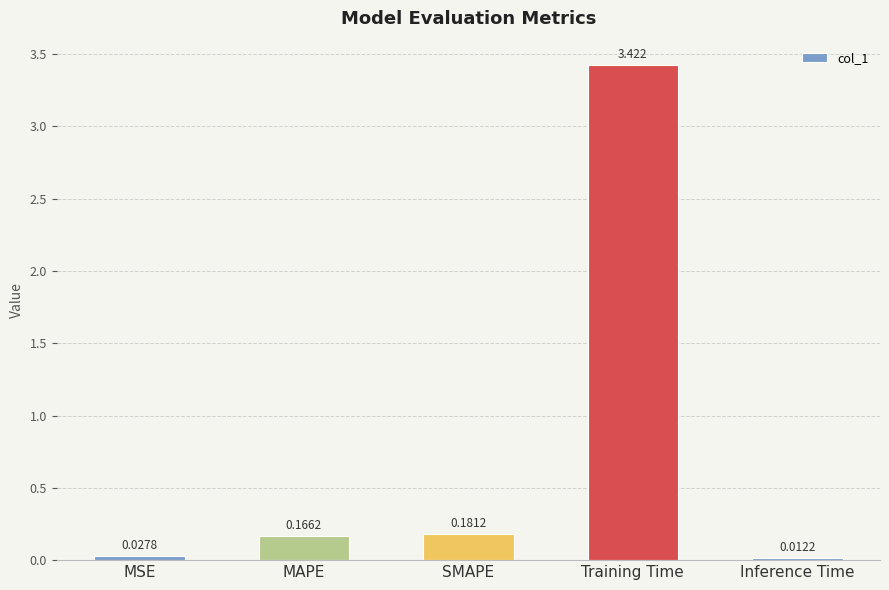

Rank the categories by value from highest to lowest.

Training Time, SMAPE, MAPE, MSE, Inference Time